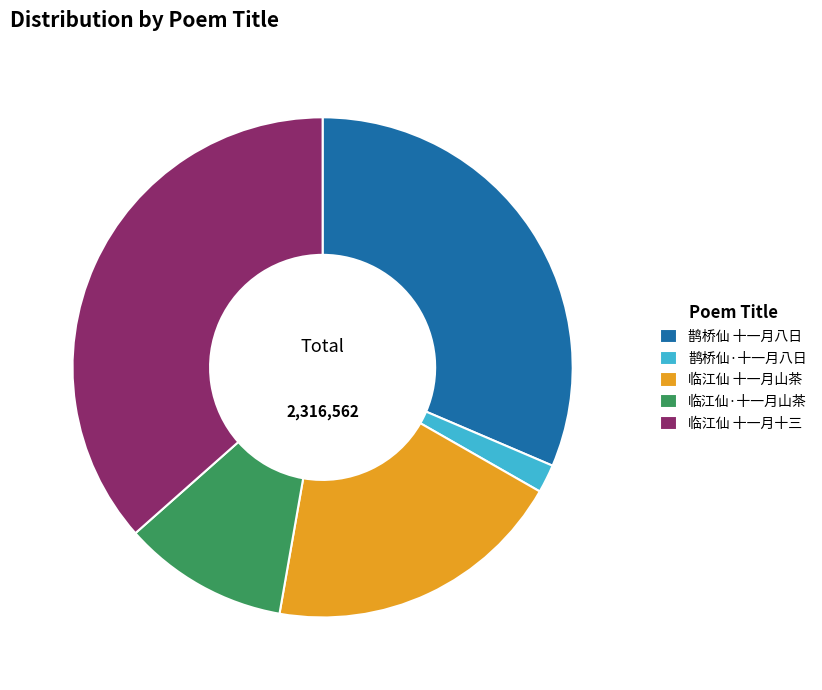

Is the sum of 临江仙·十一月山茶 and 临江仙 十一月山茶 greater than half?

No